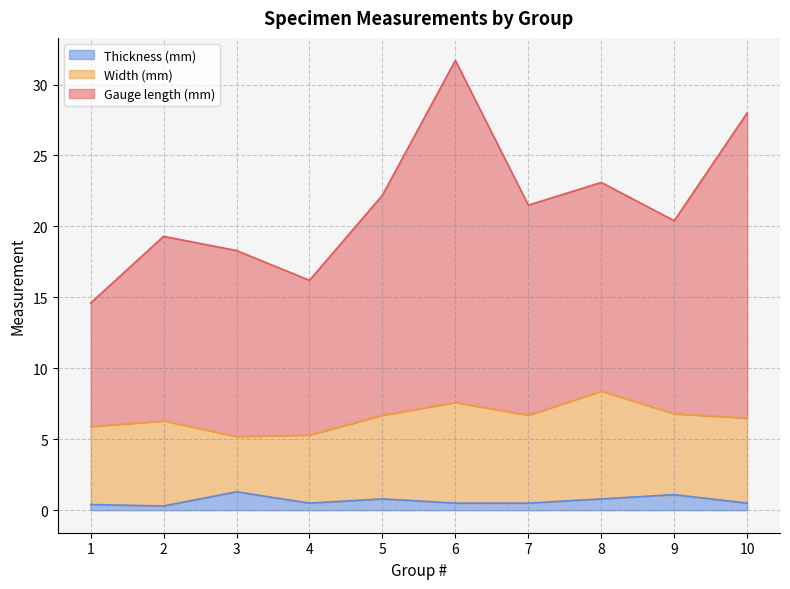

In Thickness (mm), how many points are higher than both neighbors (excluding endpoints)?

3